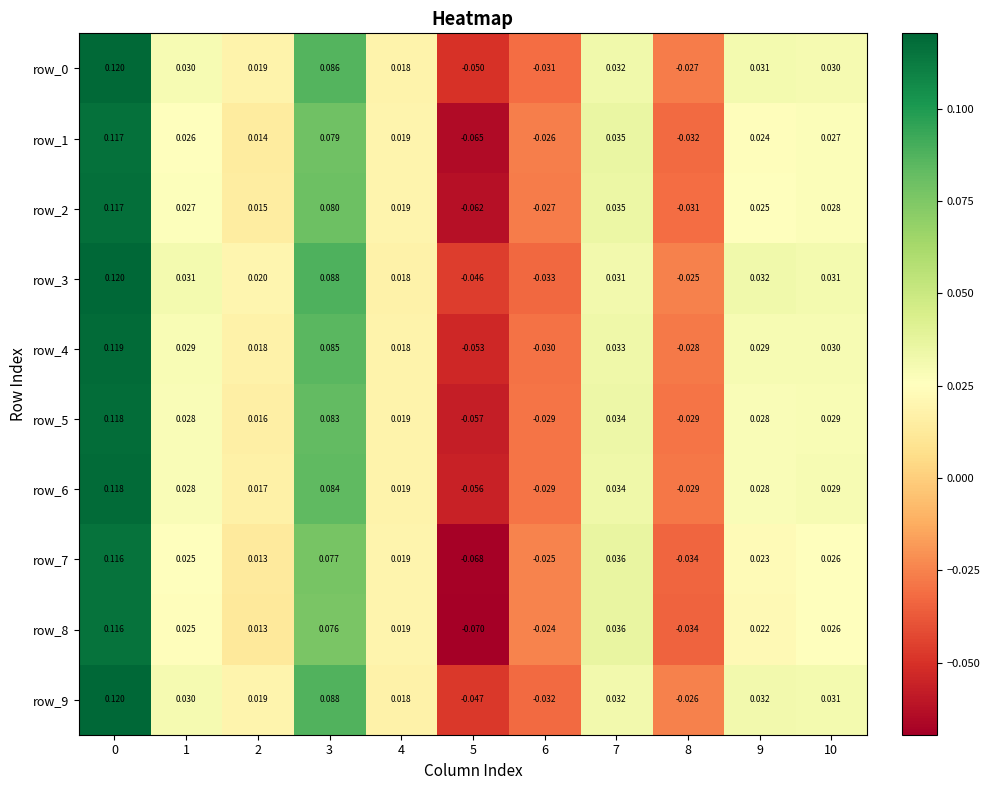

Is the value of row_7 at 9 greater than the value of row_3 at 8?

Yes